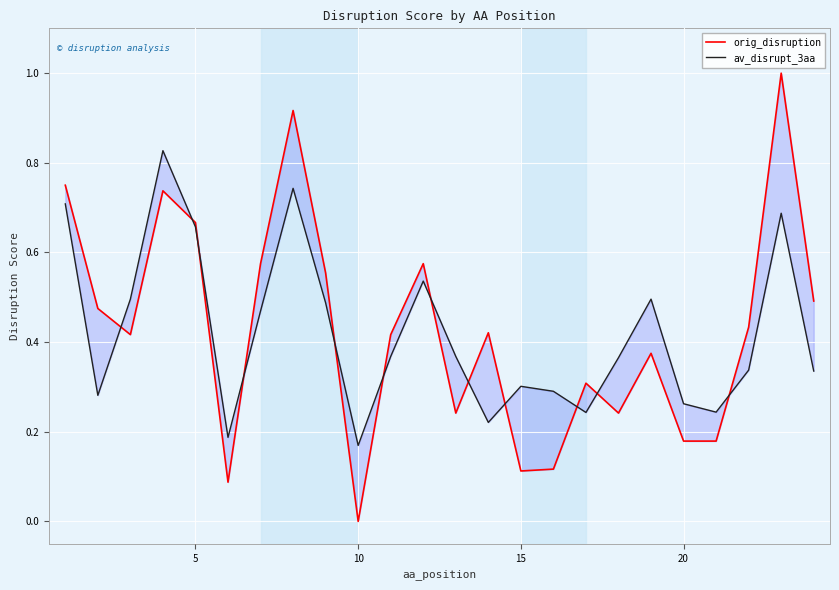

What are all the series names shown in the legend?

orig_disruption, av_disrupt_3aa